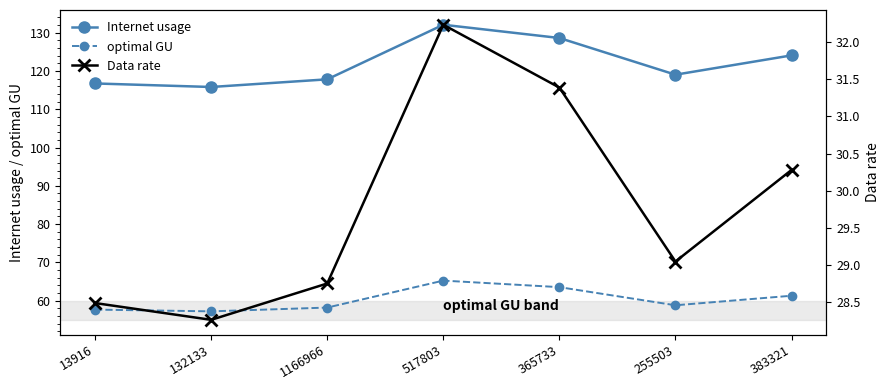

True or false: Data rate and Internet usage intersect in this chart.

False